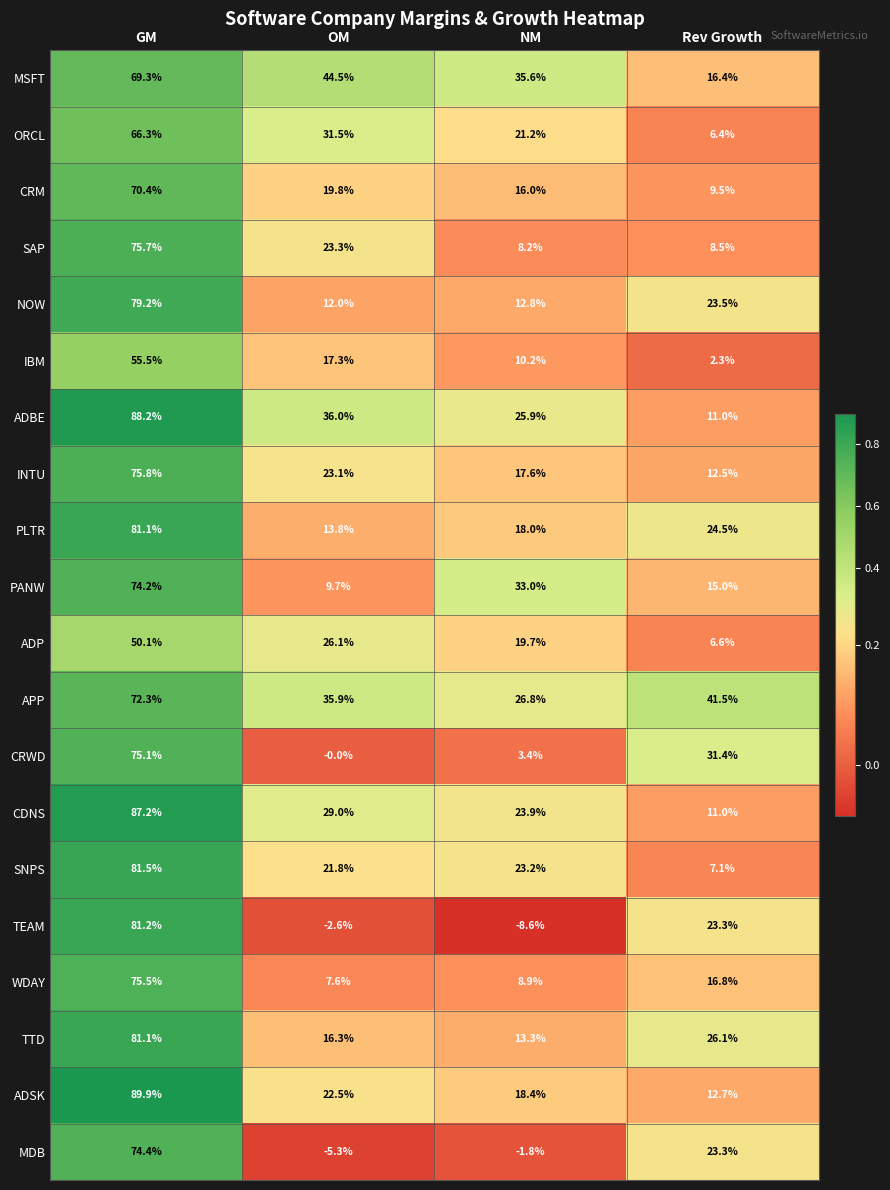

Which label corresponds to the largest value in the chart?

GM